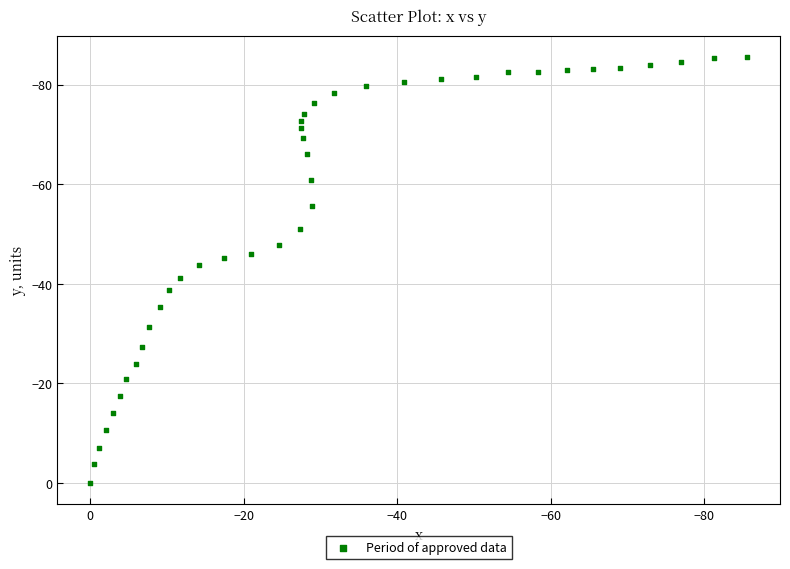

What is the range of Y values (max minus min)?

85.6